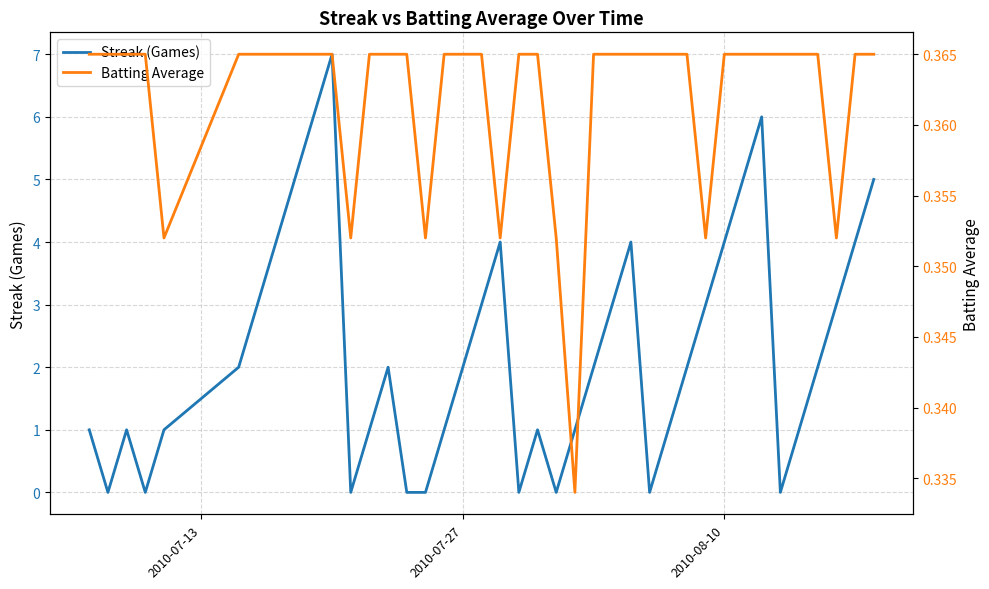

What is the maximum value shown in the chart?

7.0